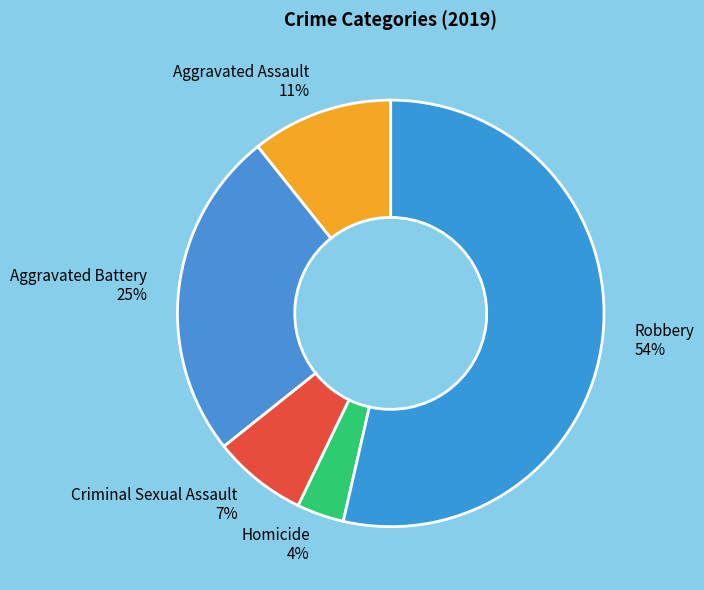

Is there a majority slice in this chart?

Yes